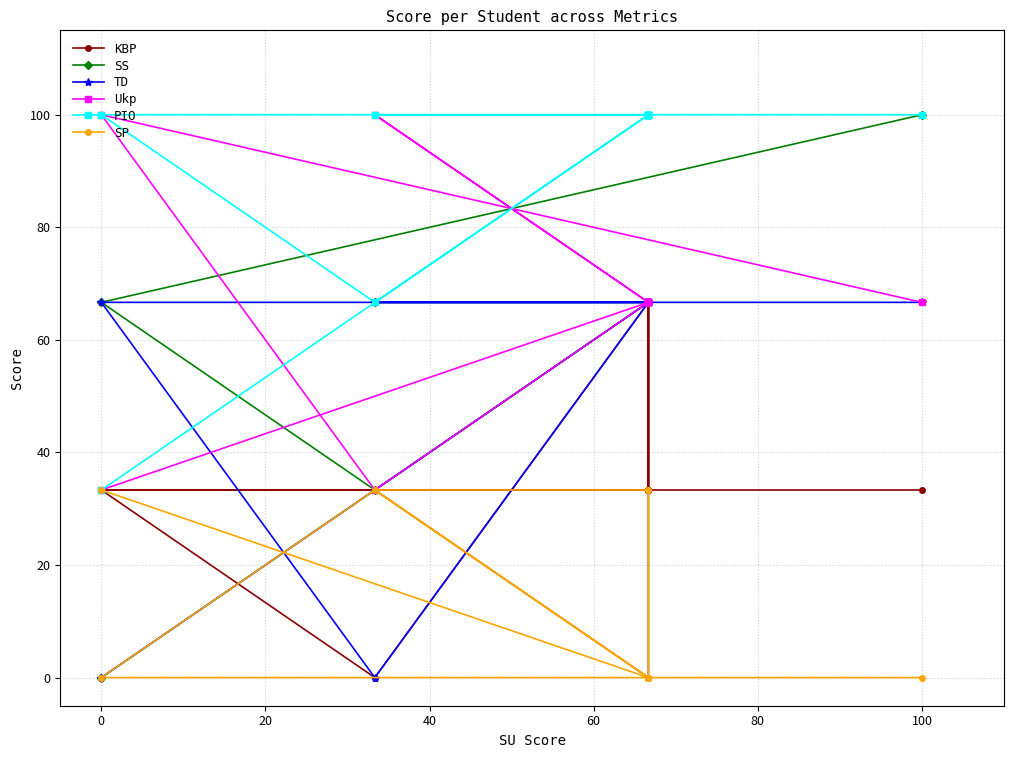

What is the total value across all series at 60?

400.0